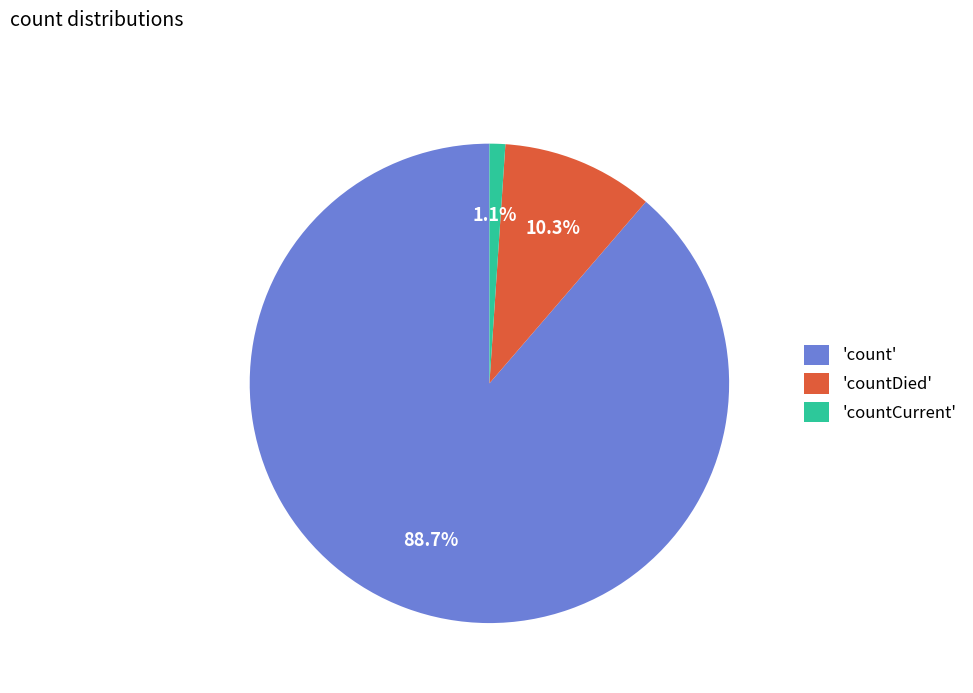

Between 'countDied' and 'count', which is larger?

'count'